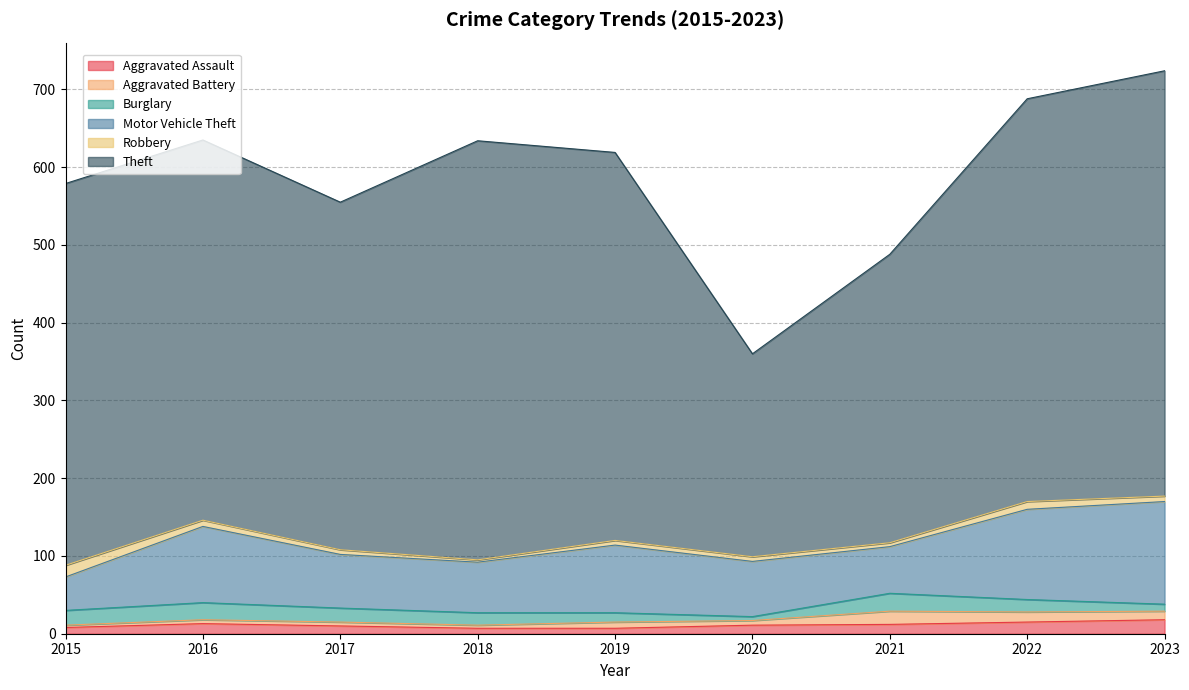

True or false: Theft and Motor Vehicle Theft cross at least once.

False